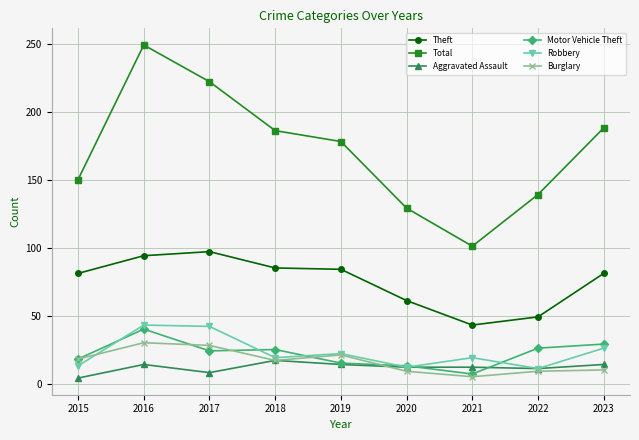

How many lines are shown in the chart?

6